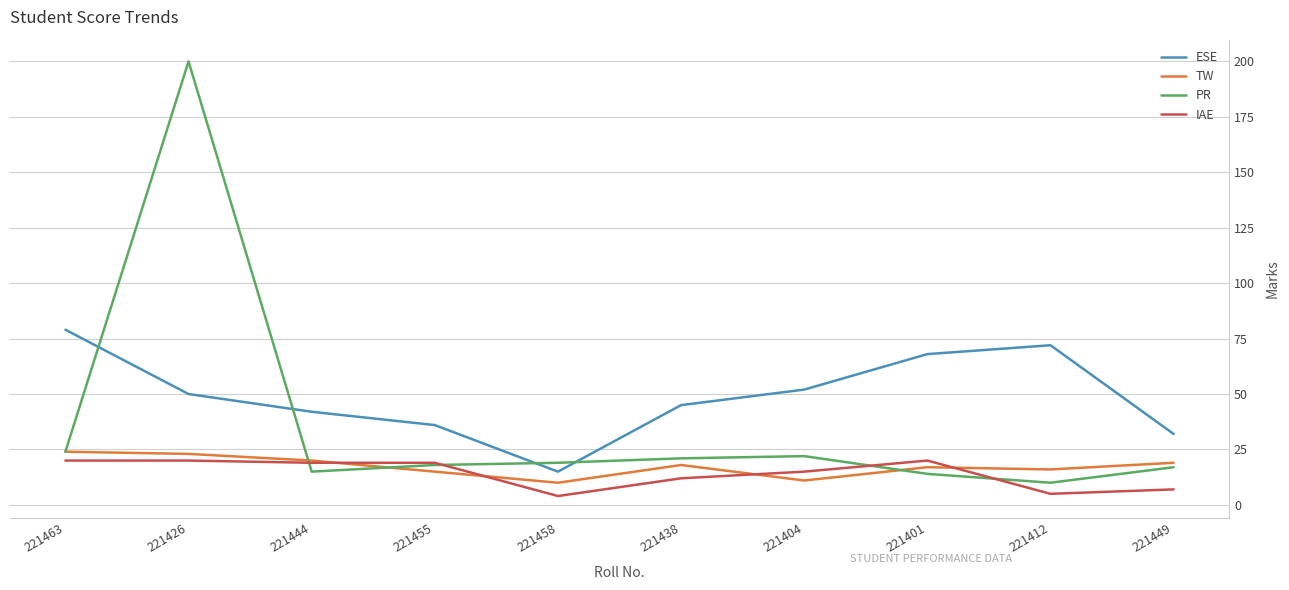

Reading right to left, what are all the values shown in this chart?

ESE: 221449=32	221412=72	221401=68	221404=52	221438=45	221458=15	221455=36	221444=42	221426=50	221463=79
TW: 221449=19	221412=16	221401=17	221404=11	221438=18	221458=10	221455=15	221444=20	221426=23	221463=24
PR: 221449=17	221412=10	221401=14	221404=22	221438=21	221458=19	221455=18	221444=15	221426=200	221463=24
IAE: 221449=7	221412=5	221401=20	221404=15	221438=12	221458=4	221455=19	221444=19	221426=20	221463=20